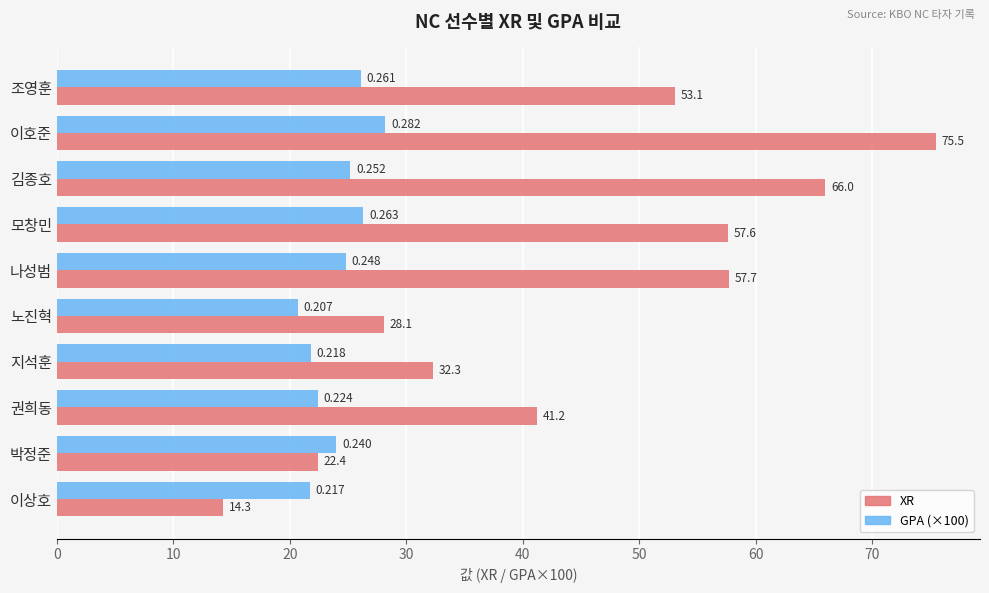

What is the smallest value displayed?

14.3